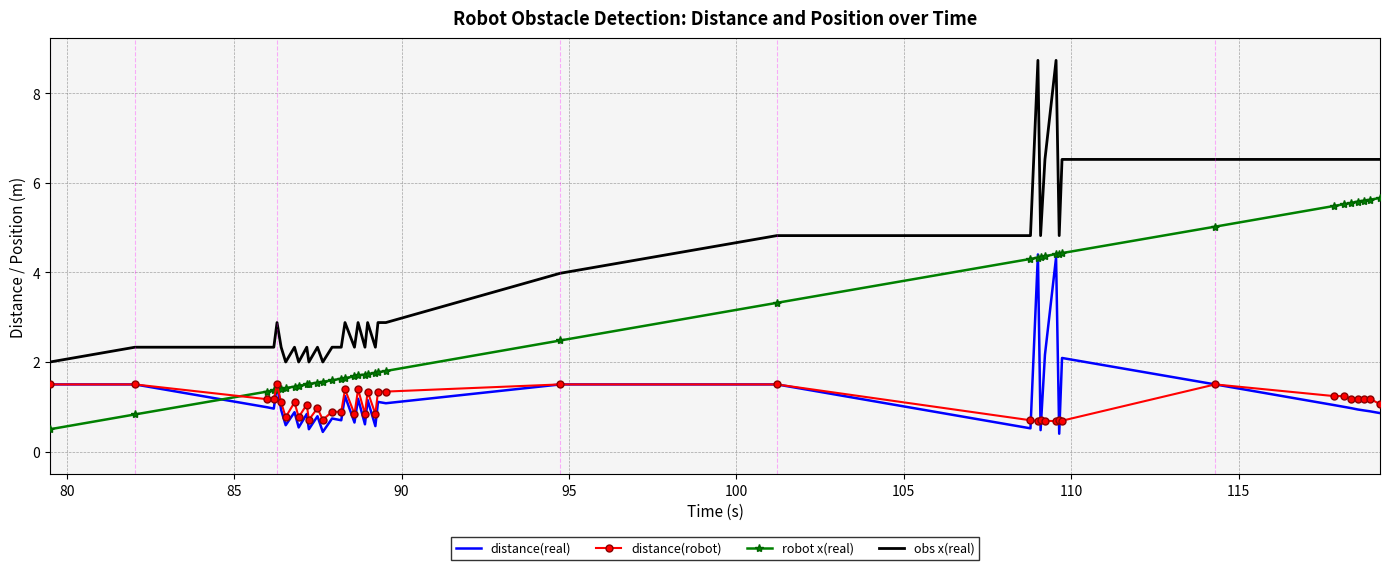

Which series has the largest total across all categories?

obs x(real)